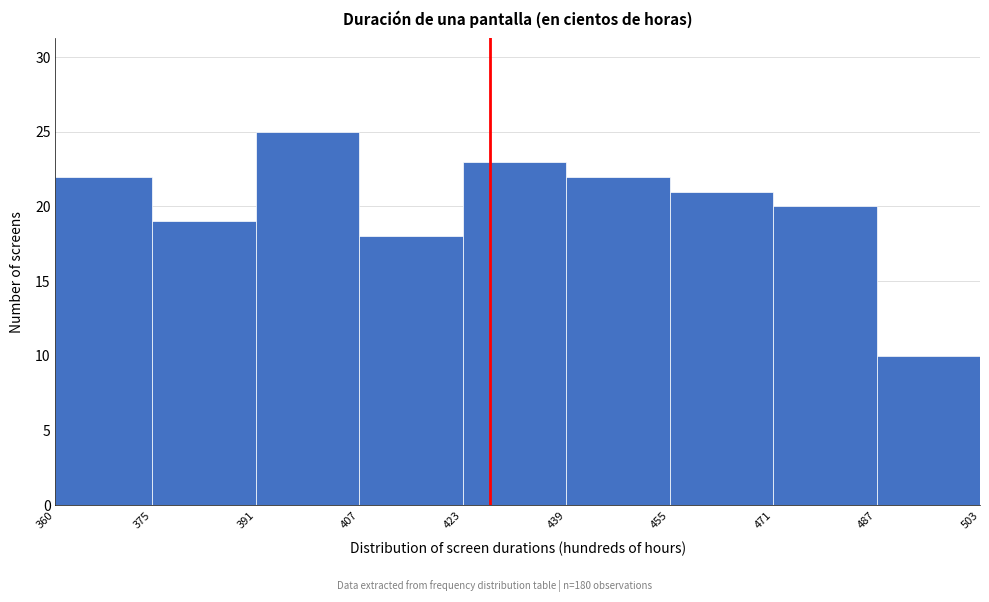

Over which range of the x-axis is the bar tallest?

391 to 407